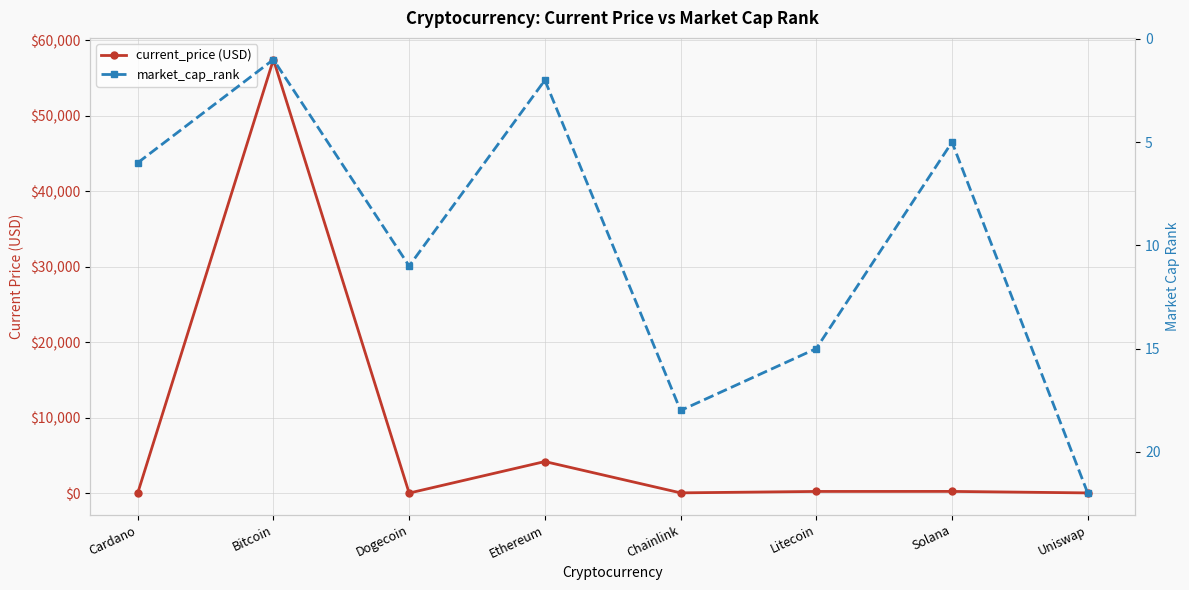

At how many categories does at least one series exceed 15910?

1